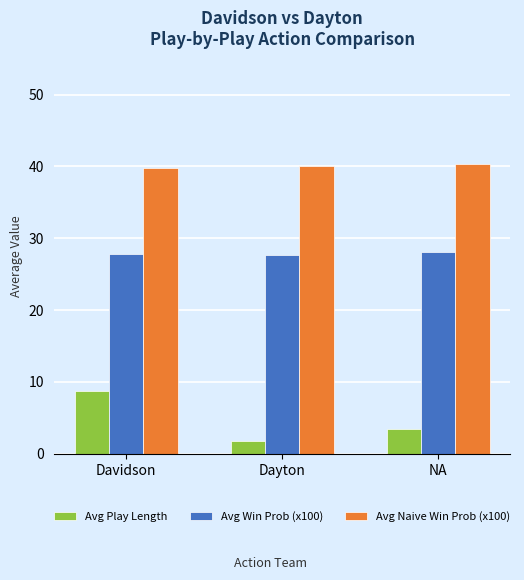

What position from the right is Davidson?

3